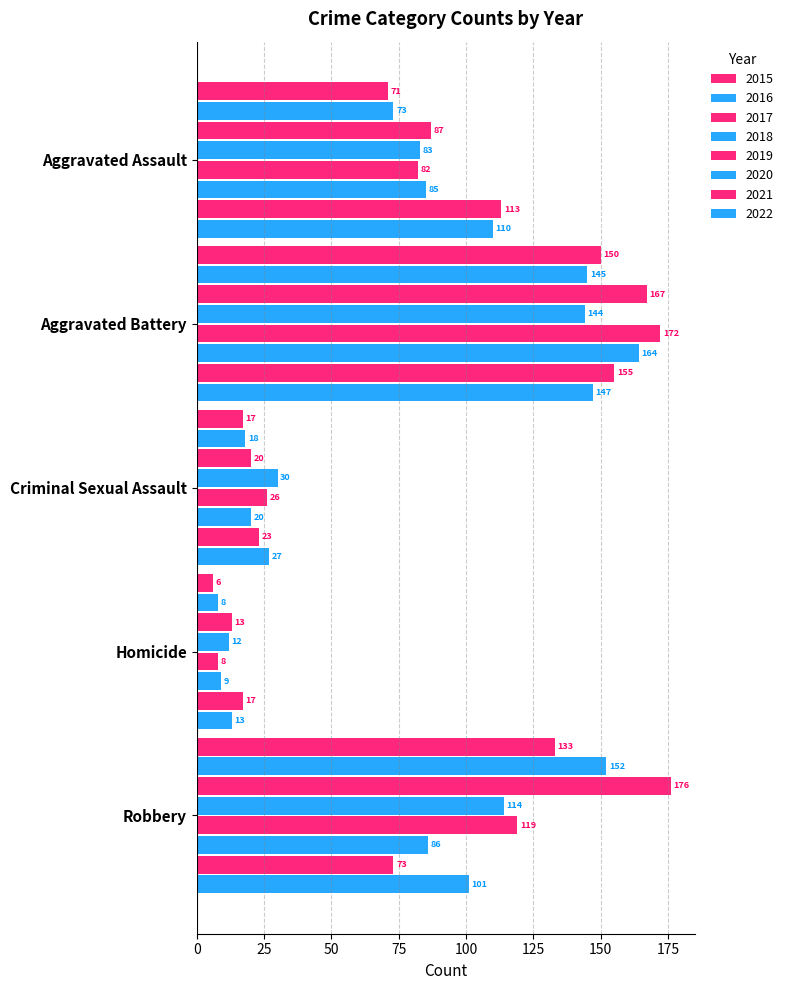

Reading right to left, extract all data points from this chart.

Aggravated Assault: 2022=110	2021=113	2020=85	2019=82	2018=83	2017=87	2016=73	2015=71
Aggravated Battery: 2022=147	2021=155	2020=164	2019=172	2018=144	2017=167	2016=145	2015=150
Criminal Sexual Assault: 2022=27	2021=23	2020=20	2019=26	2018=30	2017=20	2016=18	2015=17
Homicide: 2022=13	2021=17	2020=9	2019=8	2018=12	2017=13	2016=8	2015=6
Robbery: 2022=101	2021=73	2020=86	2019=119	2018=114	2017=176	2016=152	2015=133